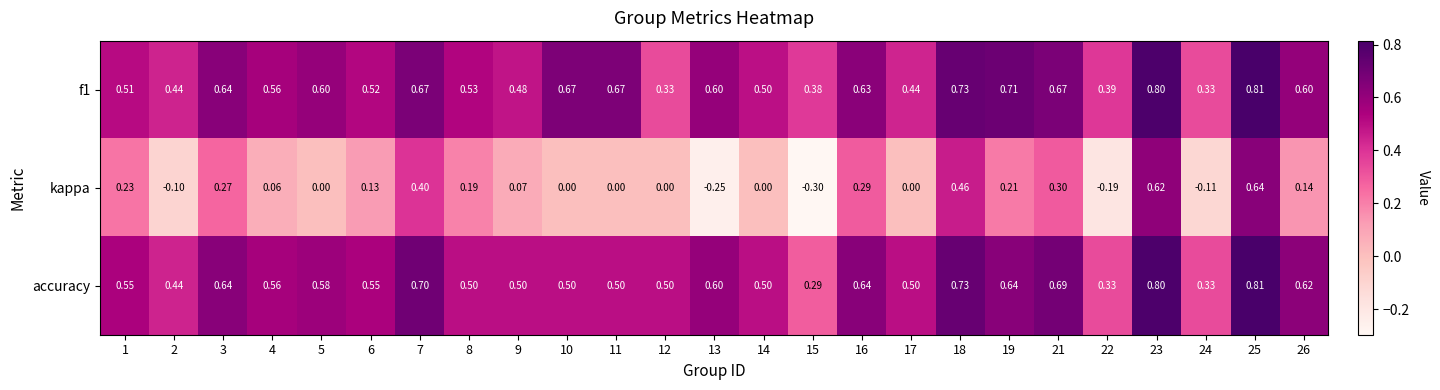

At how many categories does at least one series exceed 0?

25